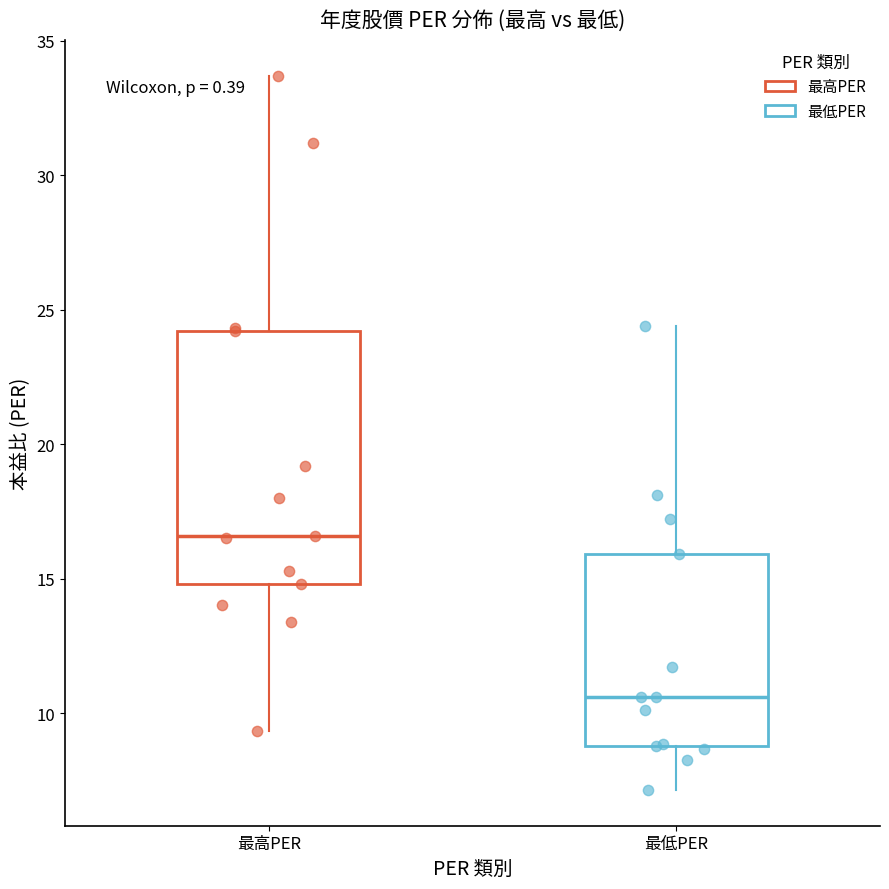

Comparing the boxes themselves (not the whiskers), which one is the tallest?

最高PER